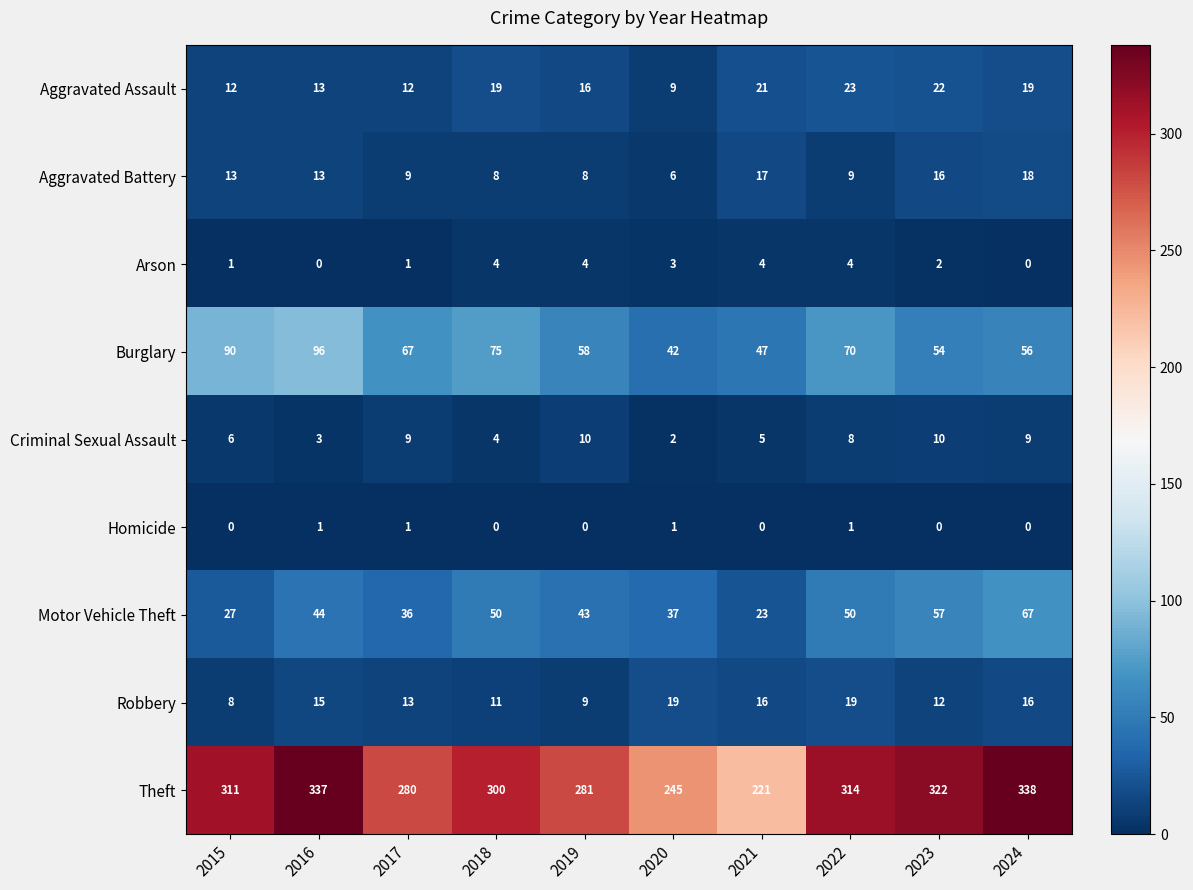

How many distinct data groups are displayed?

9